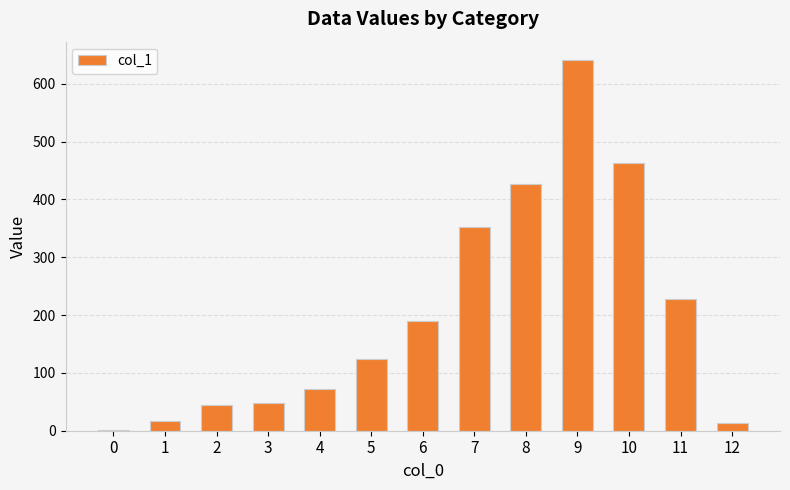

What is the sum of the values at 5 and 7?

475.5